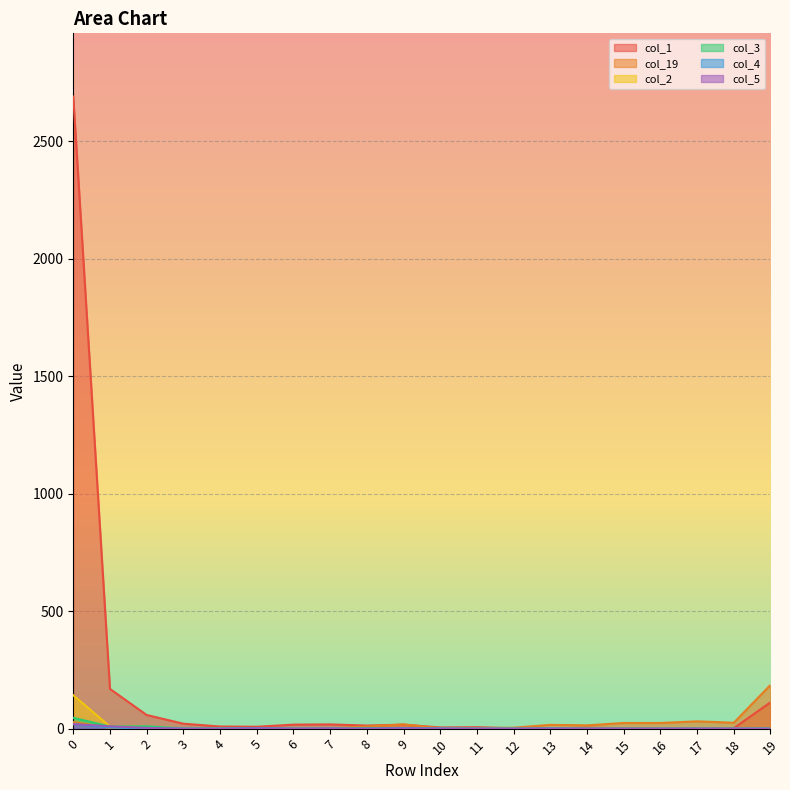

What is the average value of the col_5 series?

2